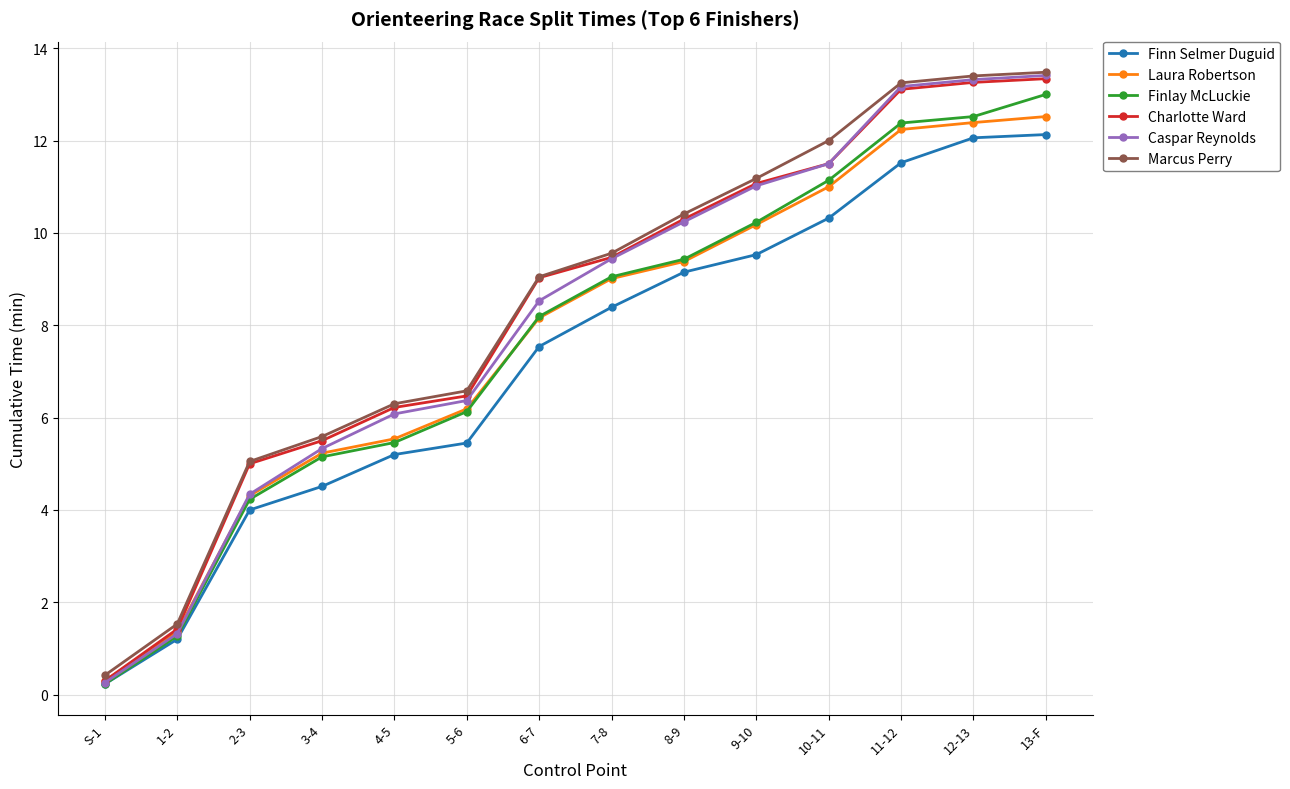

What is the label of the 11th point from the left?

10-11